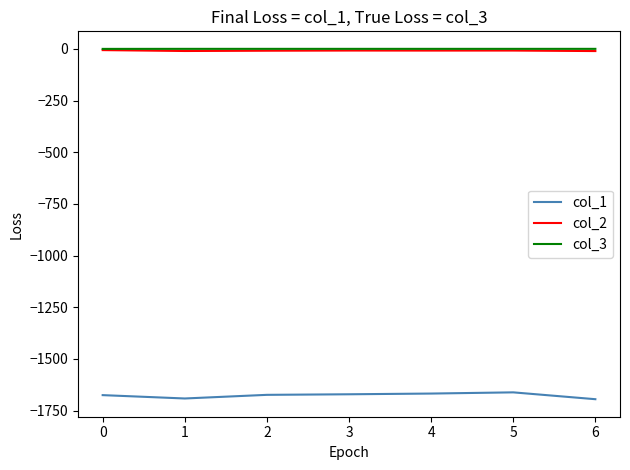

What is the difference between the maximum and minimum values in the col_1 series?

33.1